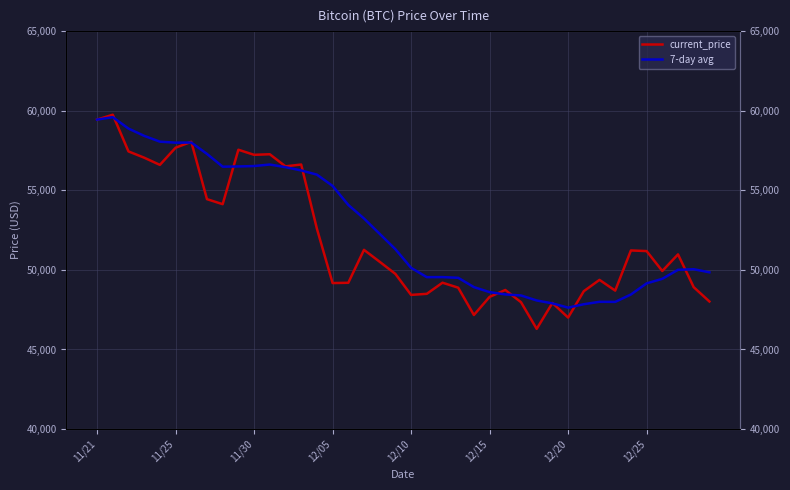

After their last crossing, which series has the higher values: 7-day avg or current_price?

7-day avg